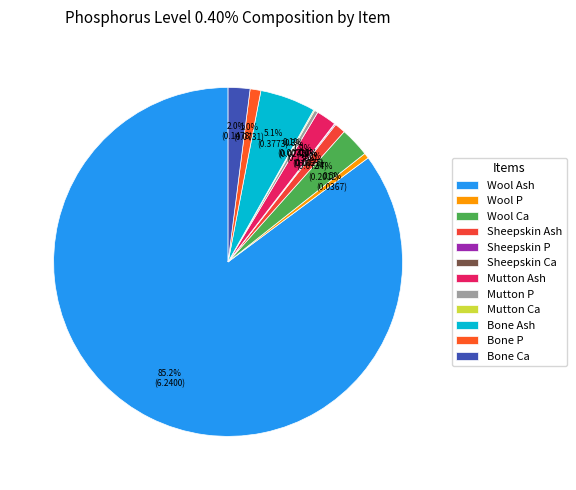

Is it true that Bone Ash is 5% of the pie?

True